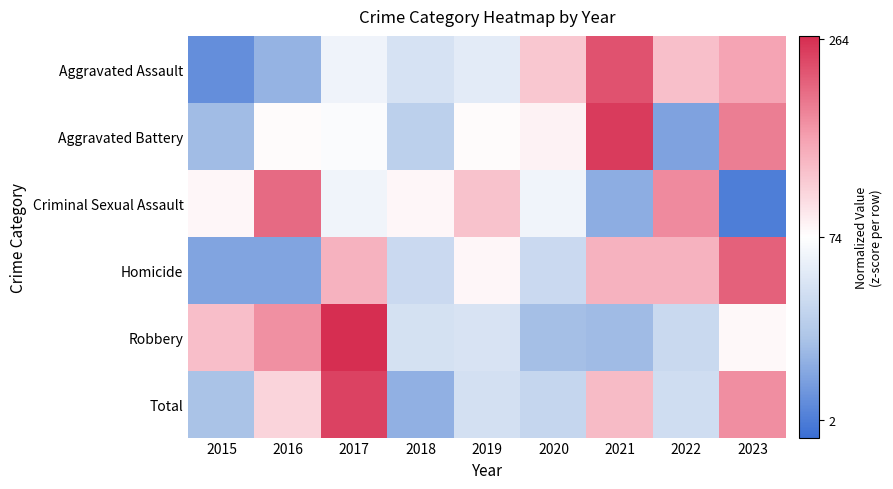

Which label corresponds to the smallest value in the chart?

2023